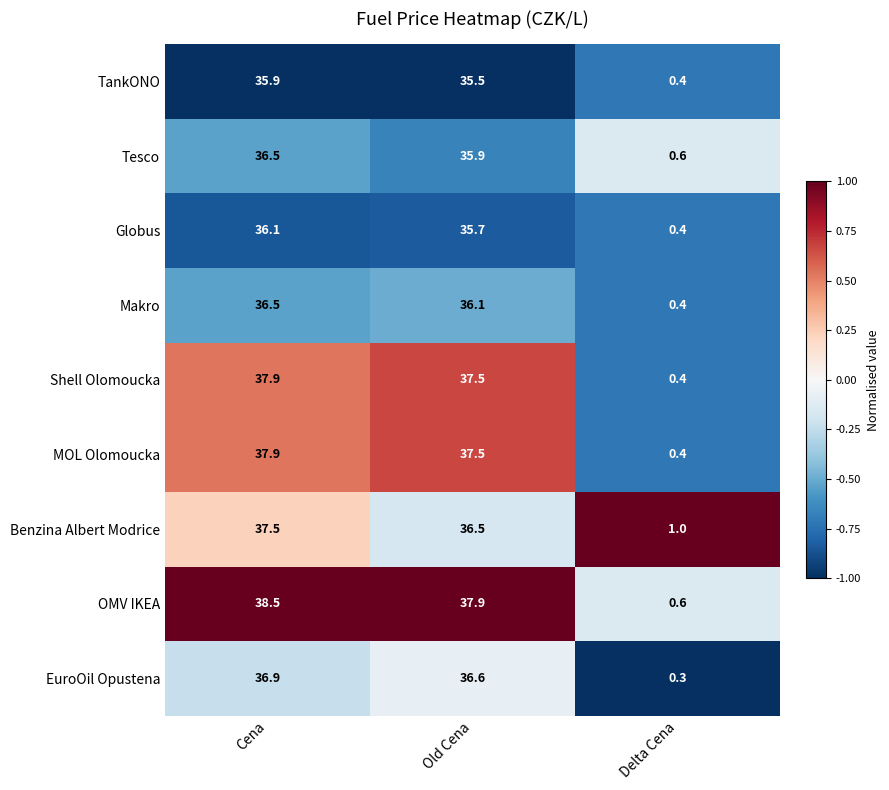

At how many categories does at least one series exceed 0?

3